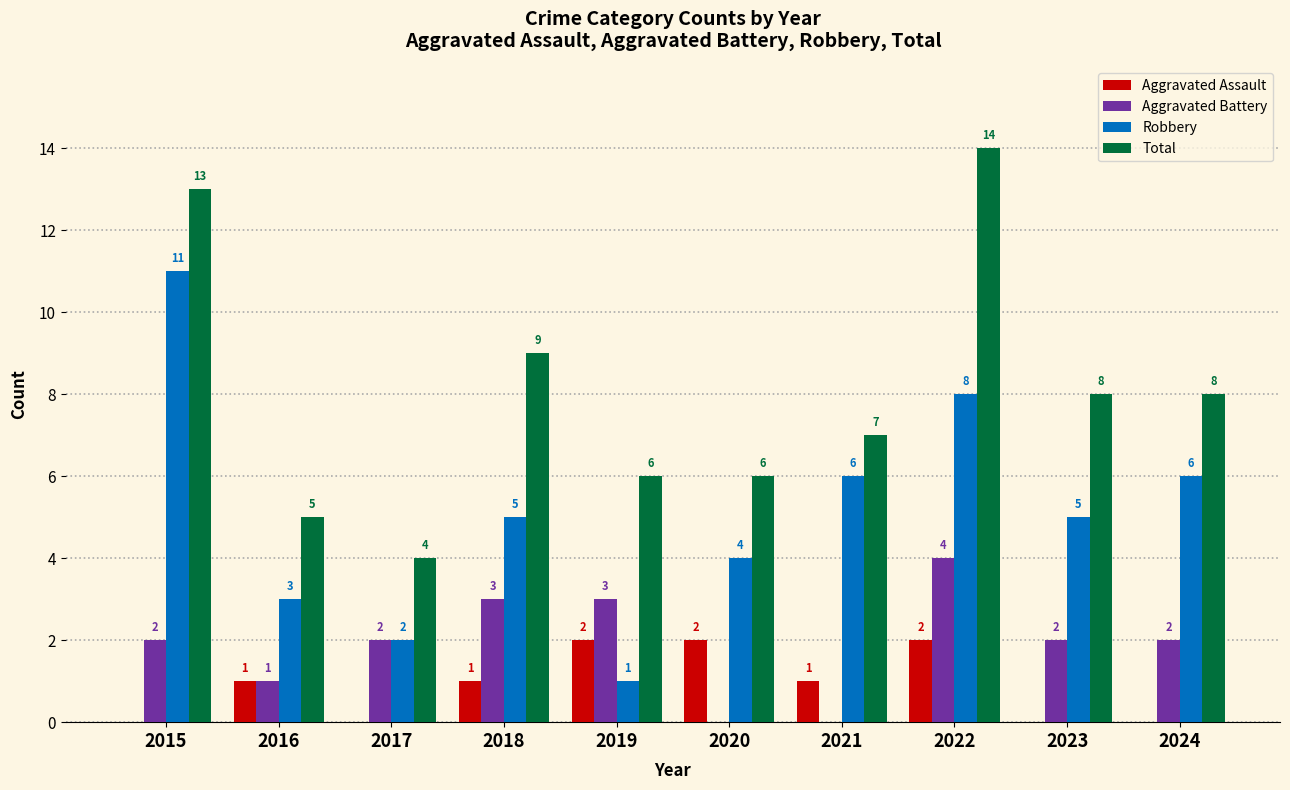

At which category is the sum across all series the highest?

2022